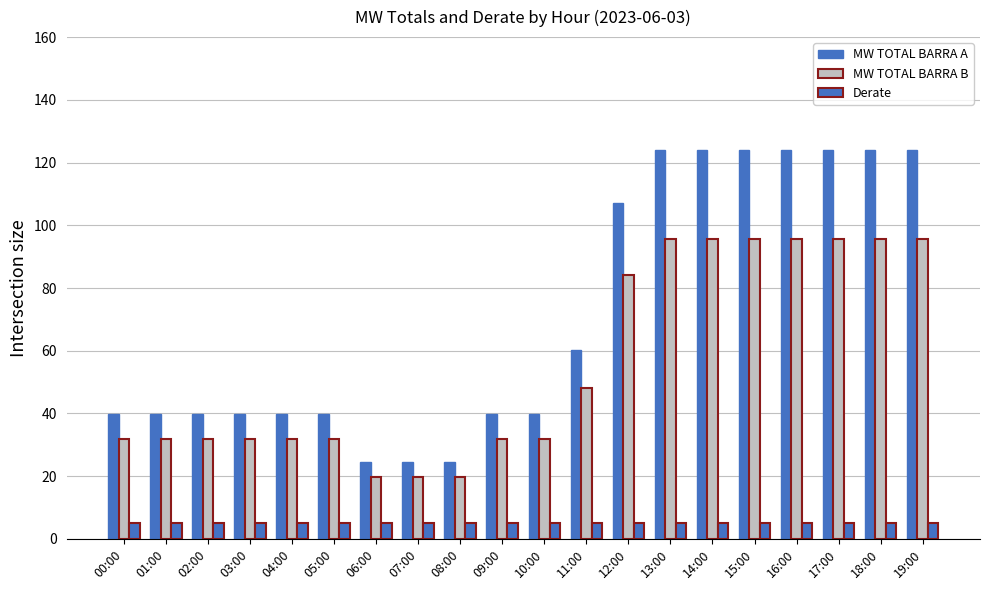

What is the value of the MW TOTAL BARRA A bar at the 13th from the left?

107.1